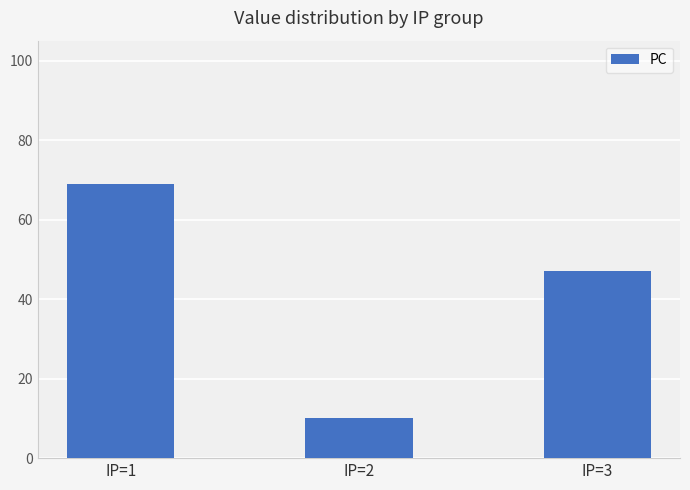

What is the ratio of the value at IP=1 to the value at IP=2?

6.9